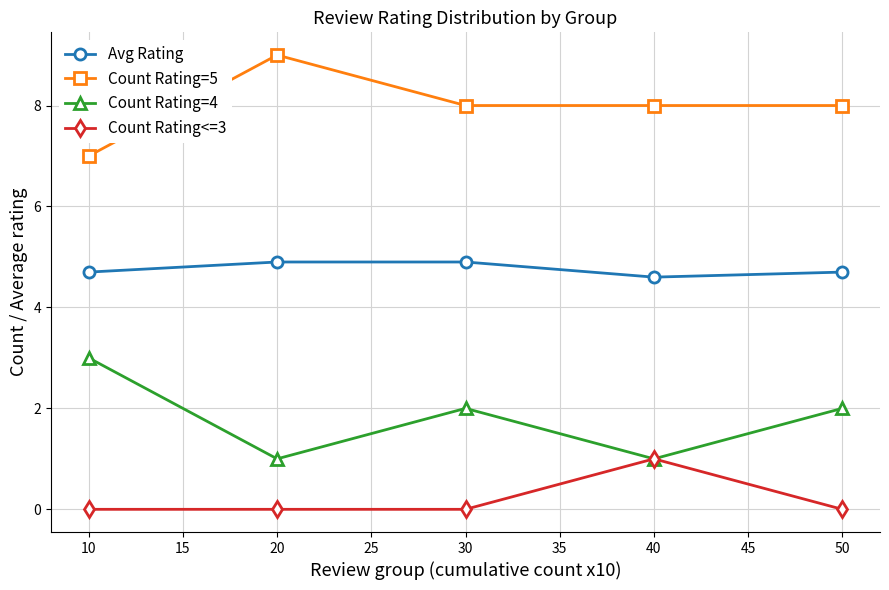

Rank the series at 10 from highest to lowest value.

Count Rating=5, Avg Rating, Count Rating=4, Count Rating<=3